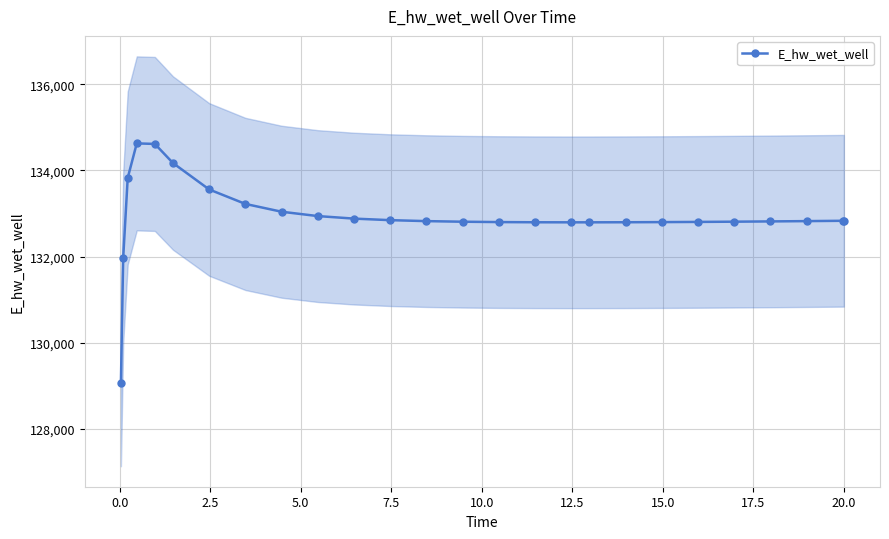

Does the chart display data point markers on the line(s)?

Yes